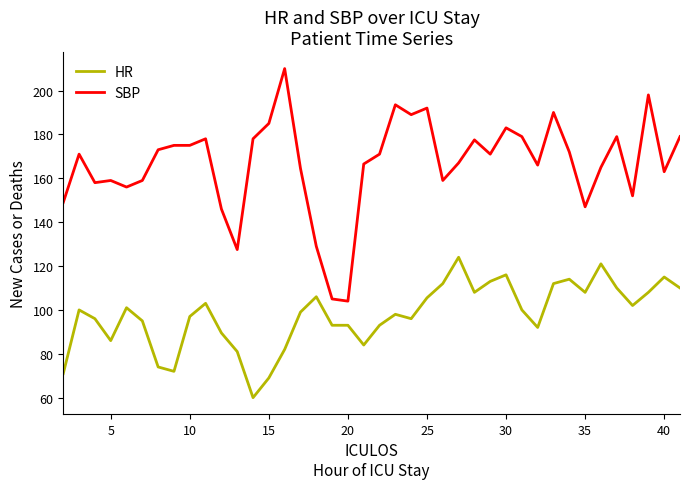

Which series has the largest total across all categories?

SBP